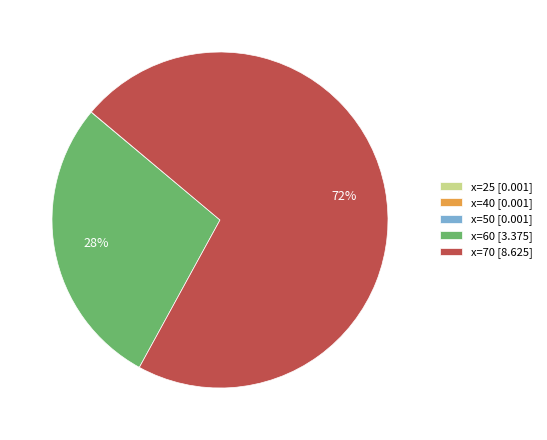

What percentage is the x=70 [8.625] slice, to the nearest percent?

72%